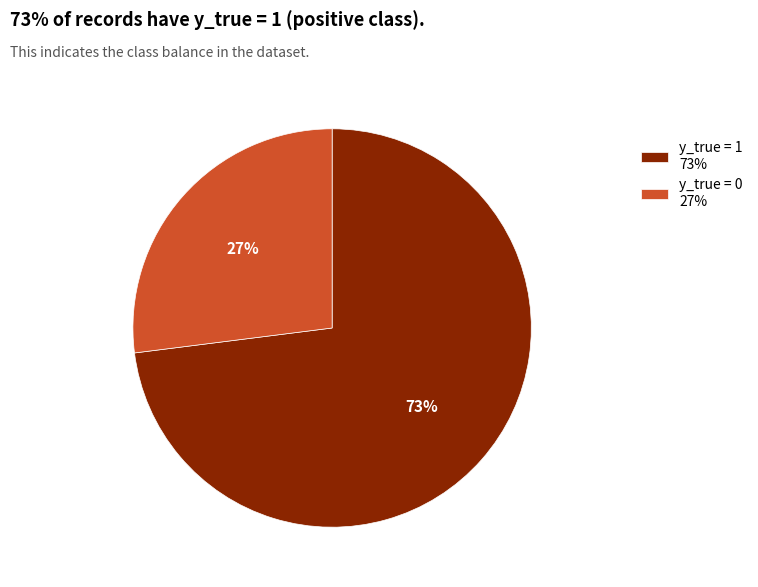

Approximately how many times larger is the value at y_true = 1 73% compared to y_true = 0 27%?

2.7